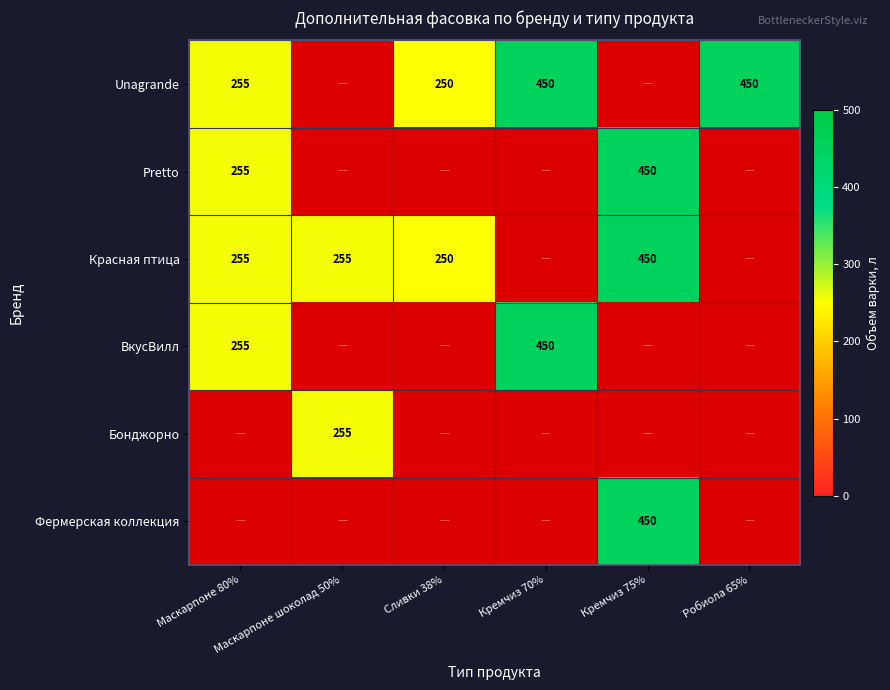

Is it true that Красная птица equals 354.4 at Маскарпоне 80%?

False